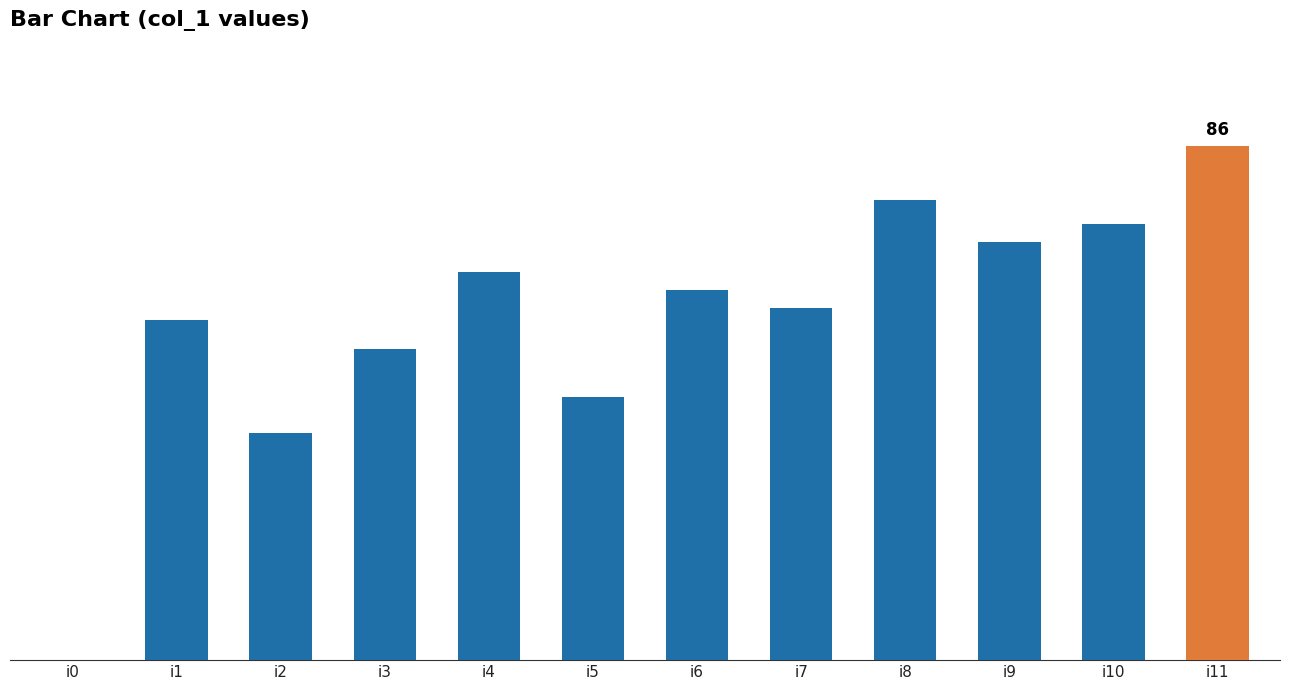

Does the chart contain stacked bars?

No